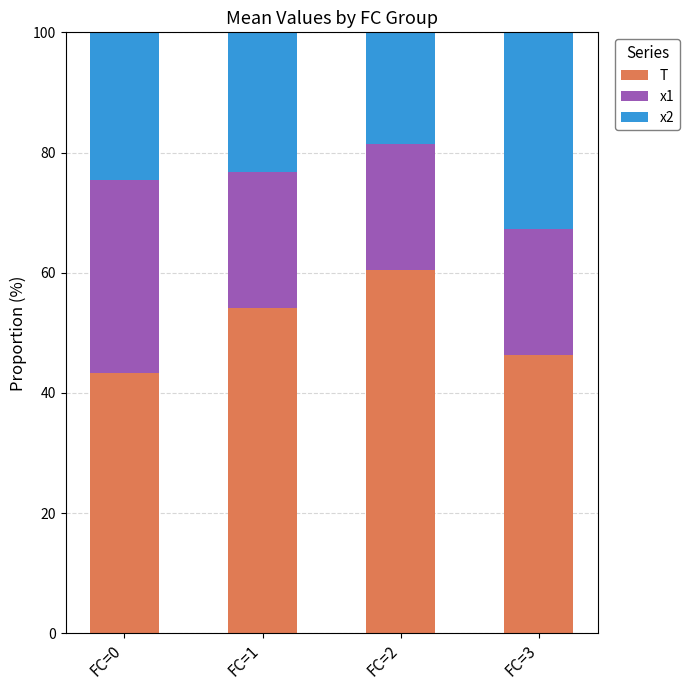

What is the sum of all T values?

204.3